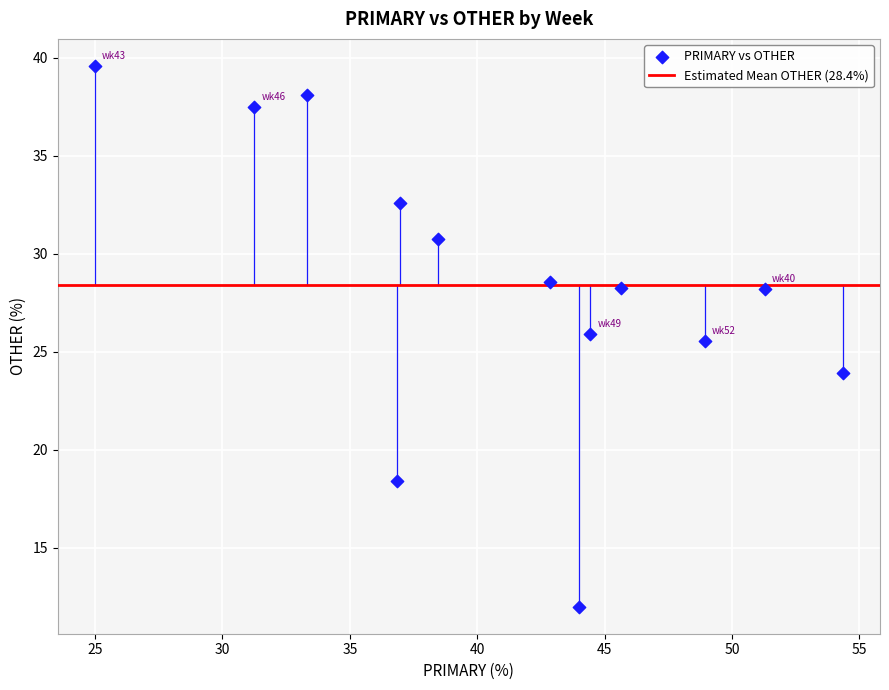

What is the range of X values (max minus min)?

29.3